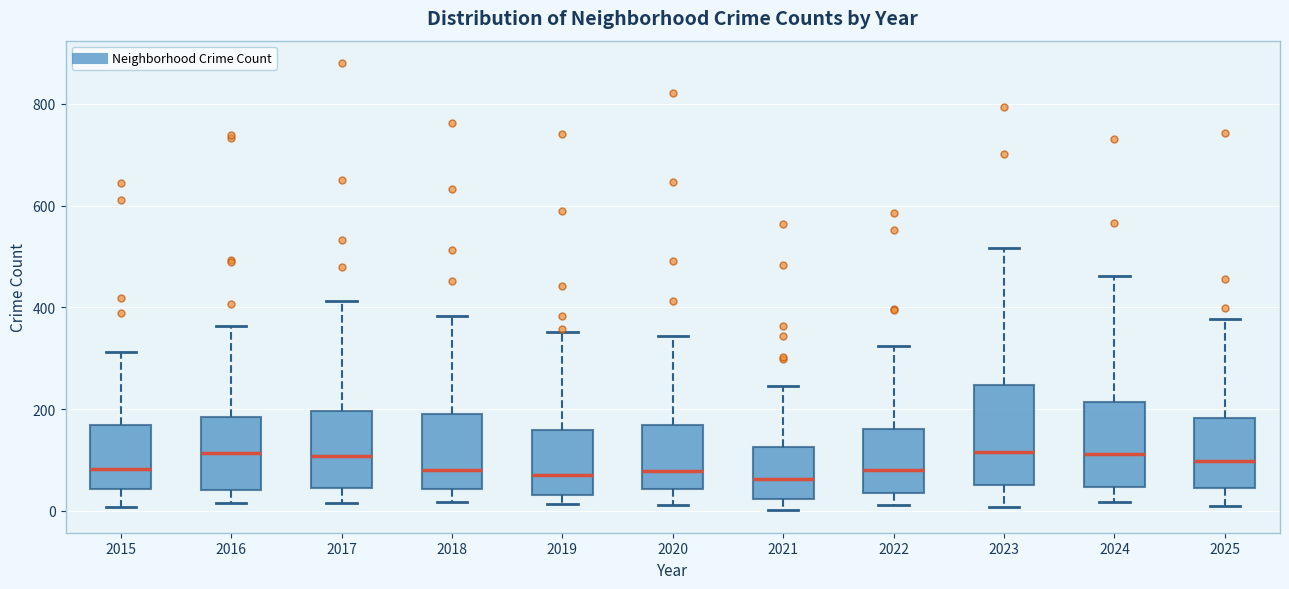

Reading left to right, read every box against the y-axis: the position of its median line, the range the box covers, and the ends of its whiskers. The values are not printed on the chart, so give them approximately, as read against the axis.

2015: median 80, box 40 to 160, whiskers 0 to 320
2016: median 120, box 40 to 180, whiskers 20 to 360
2017: median 100, box 40 to 200, whiskers 20 to 420
2018: median 80, box 40 to 180, whiskers 20 to 380
2019: median 60, box 40 to 160, whiskers 20 to 360
2020: median 80, box 40 to 160, whiskers 20 to 340
2021: median 60, box 20 to 120, whiskers 0 to 240
2022: median 80, box 40 to 160, whiskers 20 to 320
2023: median 120, box 60 to 240, whiskers 0 to 520
2024: median 120, box 40 to 220, whiskers 20 to 460
2025: median 100, box 40 to 180, whiskers 20 to 380